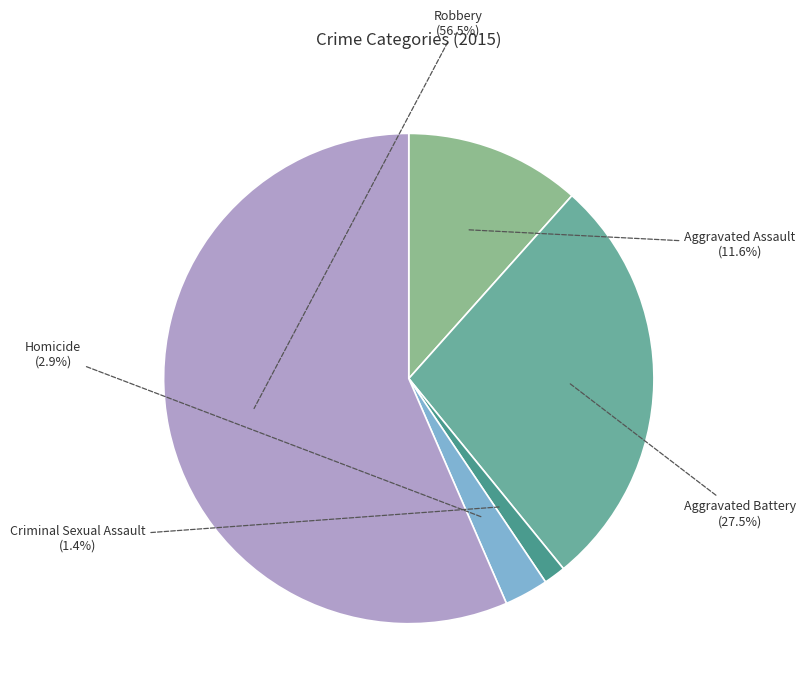

Which has a higher value, Criminal Sexual Assault or Aggravated Battery?

Aggravated Battery